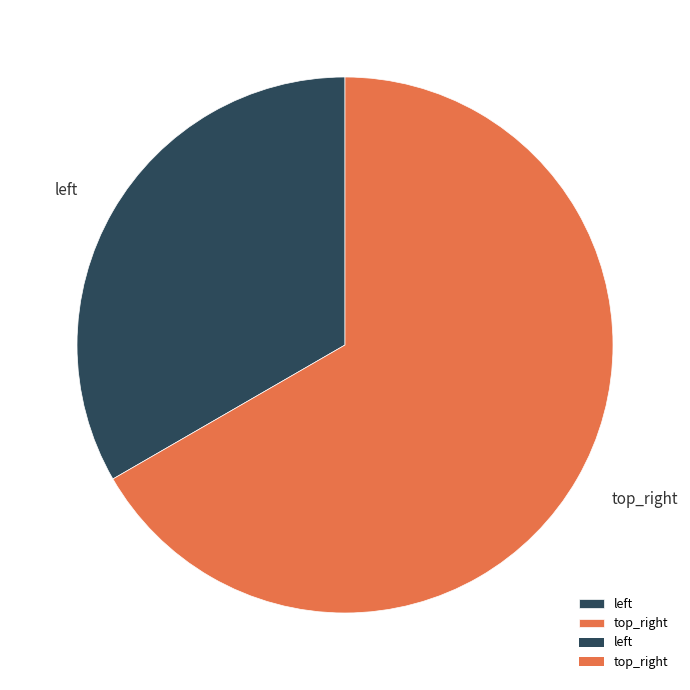

Rank the categories by value from lowest to highest.

left, top_right